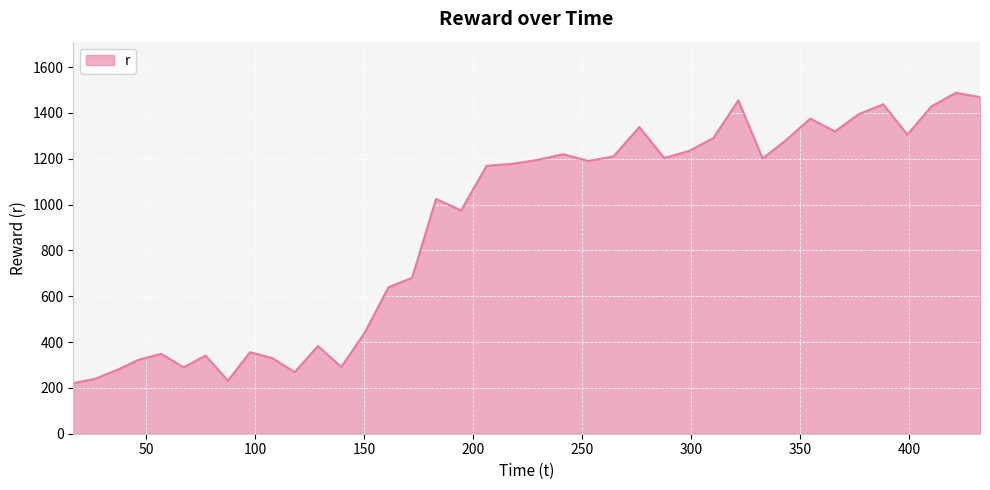

What is the minimum value shown in the chart?

220.6